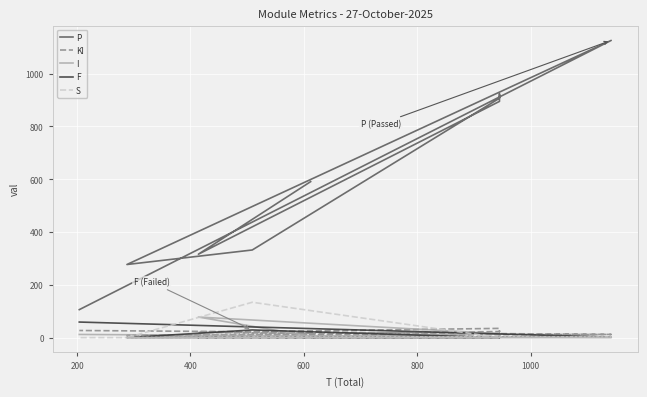

Which series has the largest total across all categories?

P